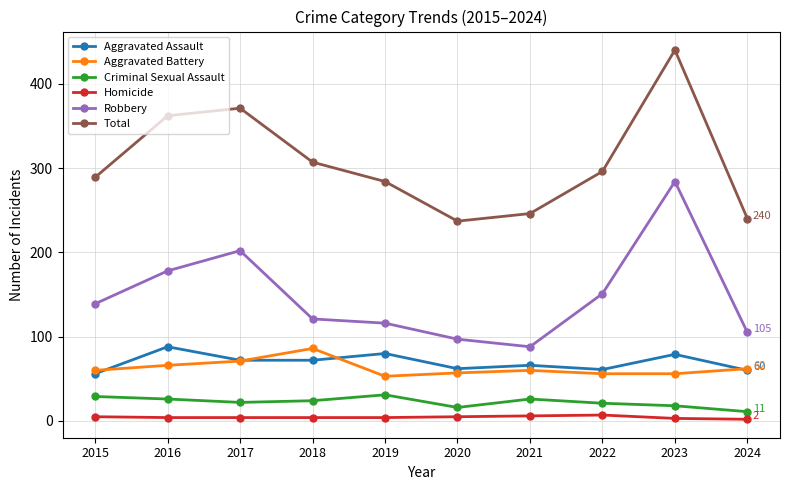

Does the chart display data point markers on the line(s)?

Yes